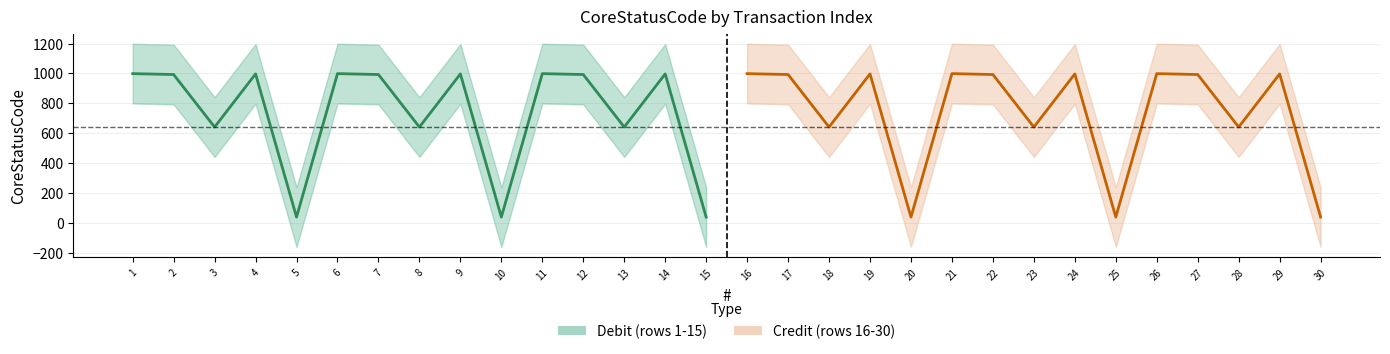

True or false: Credit_CoreStatusCode and Debit_CoreStatusCode intersect in this chart.

False